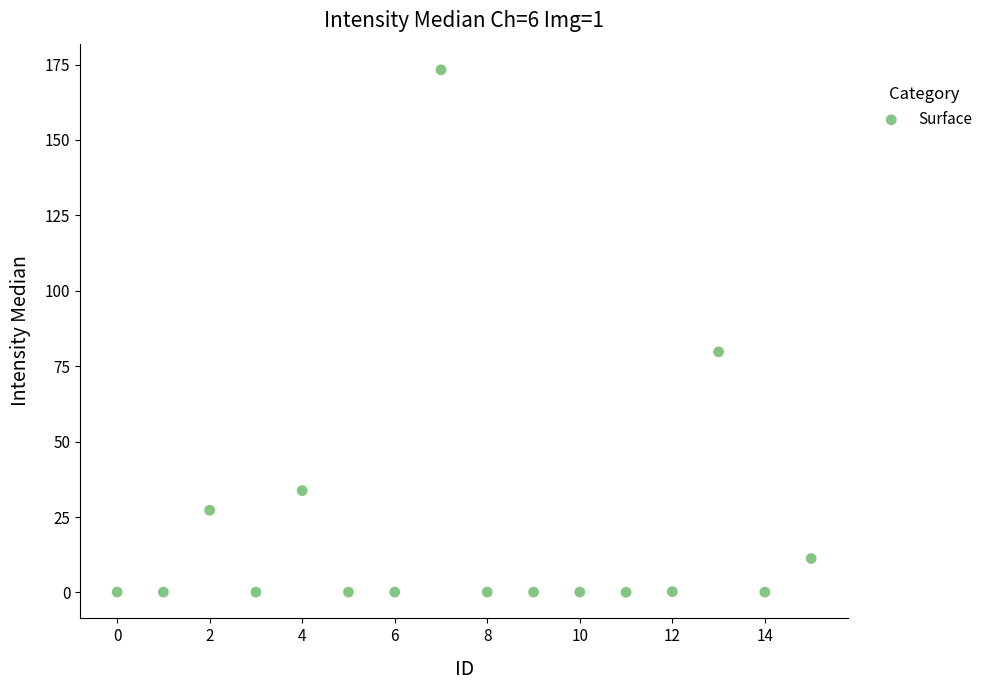

What is the range of Y values (max minus min)?

173.2